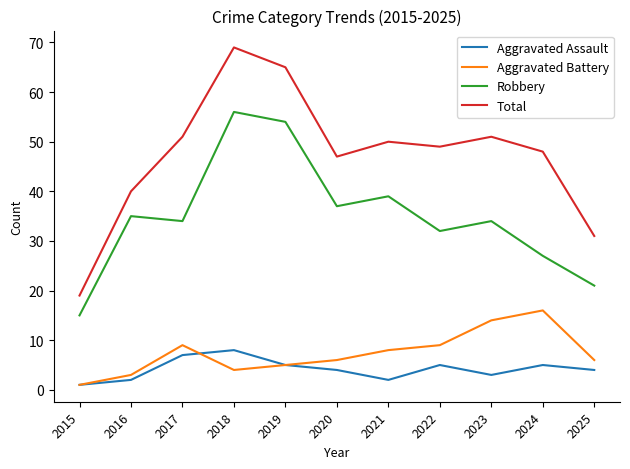

What is the maximum value for Total?

69